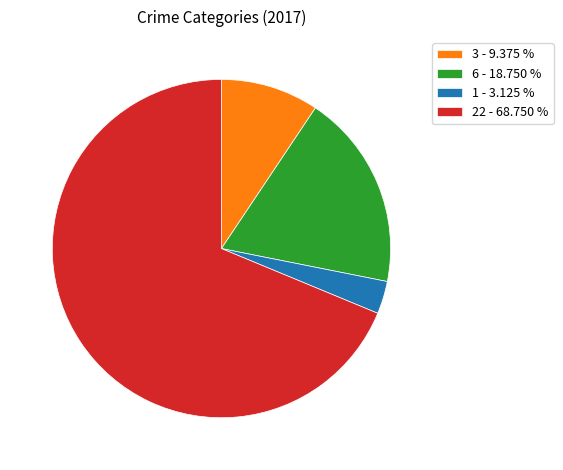

Rank the categories by value from lowest to highest.

1 - 3.125 %, 3 - 9.375 %, 6 - 18.750 %, 22 - 68.750 %